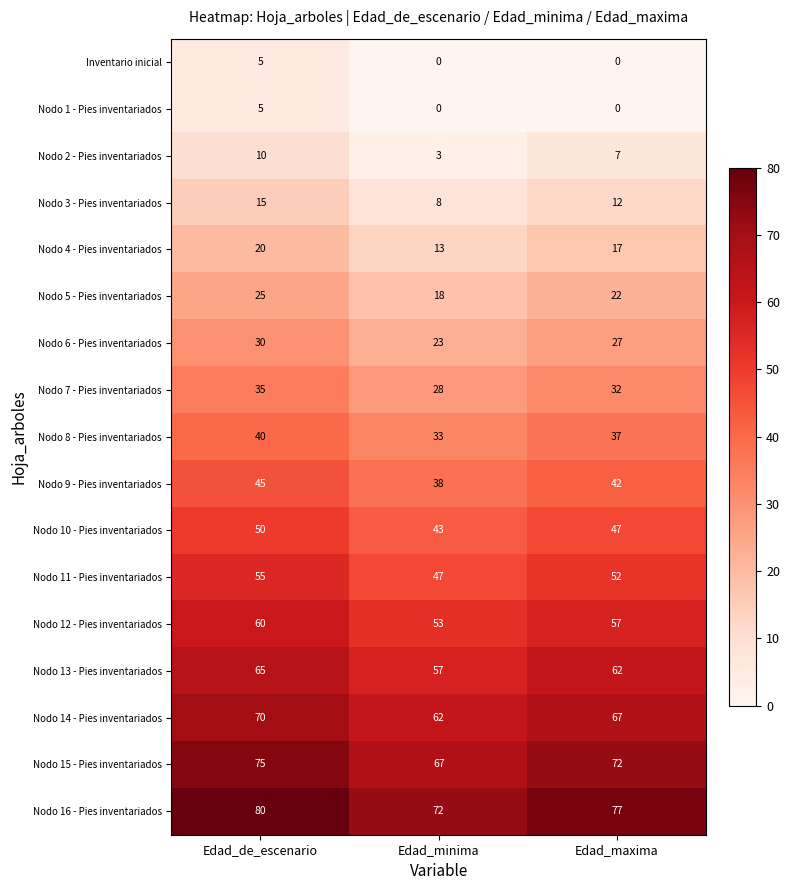

The Nodo 10 - Pies inventariados series shows 69 at Edad_de_escenario. True or false?

False